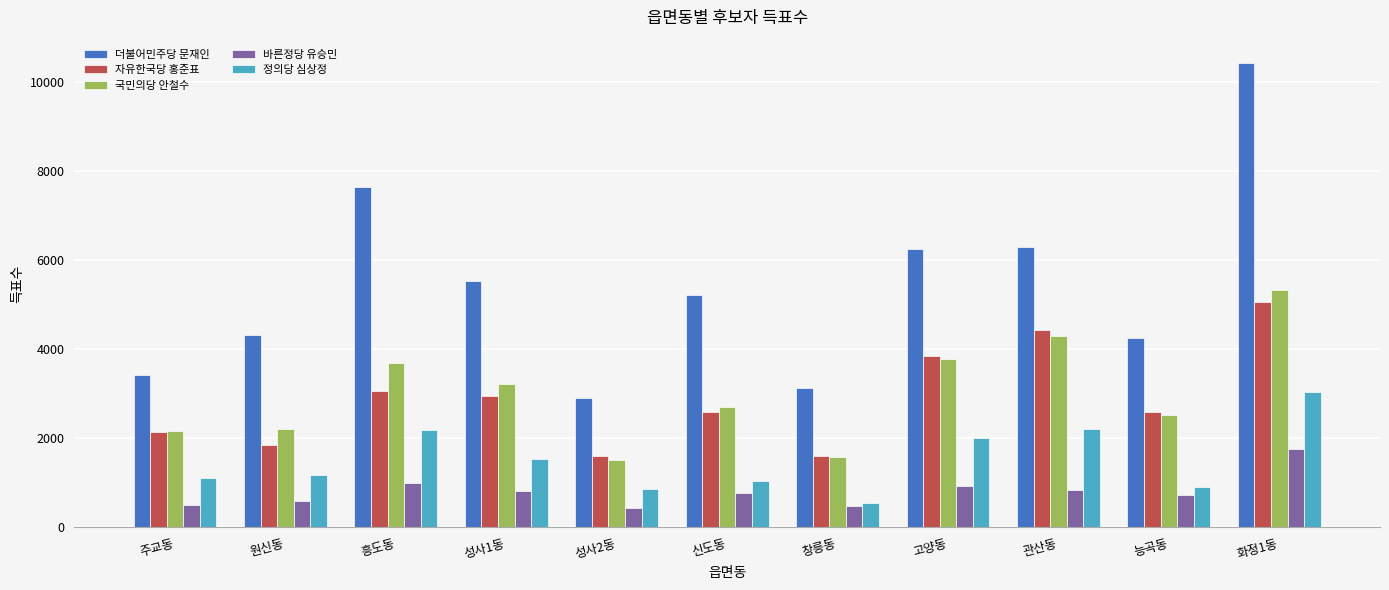

What is the sum of all 국민의당 안철수 values?

33019